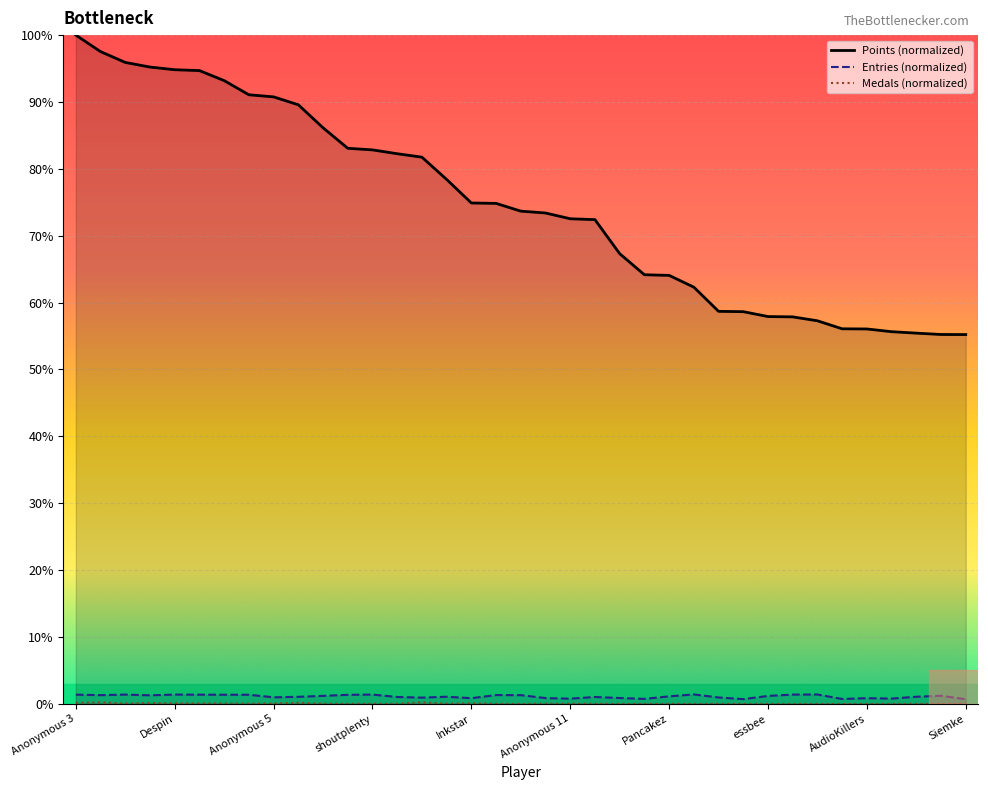

What value does the Entries (normalized) series have at AudioKillers?

0.9